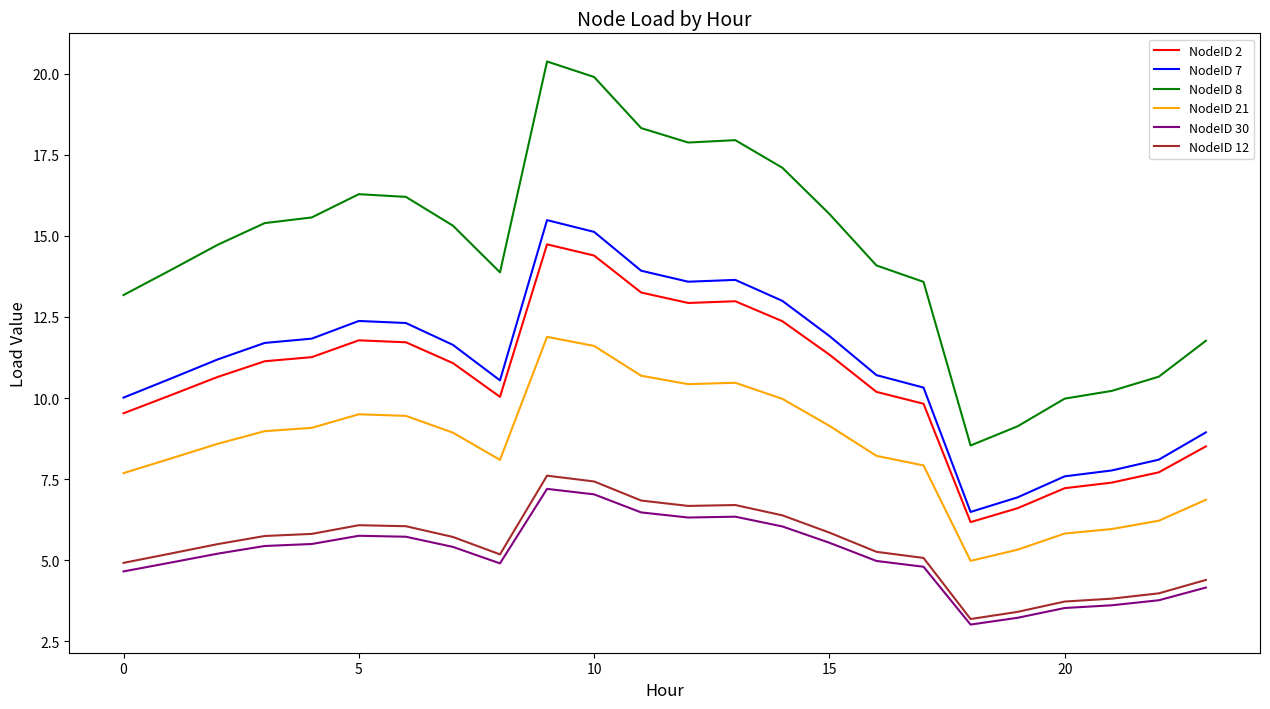

True or false: NodeID 7 has more than 1 points higher than both neighbors.

True